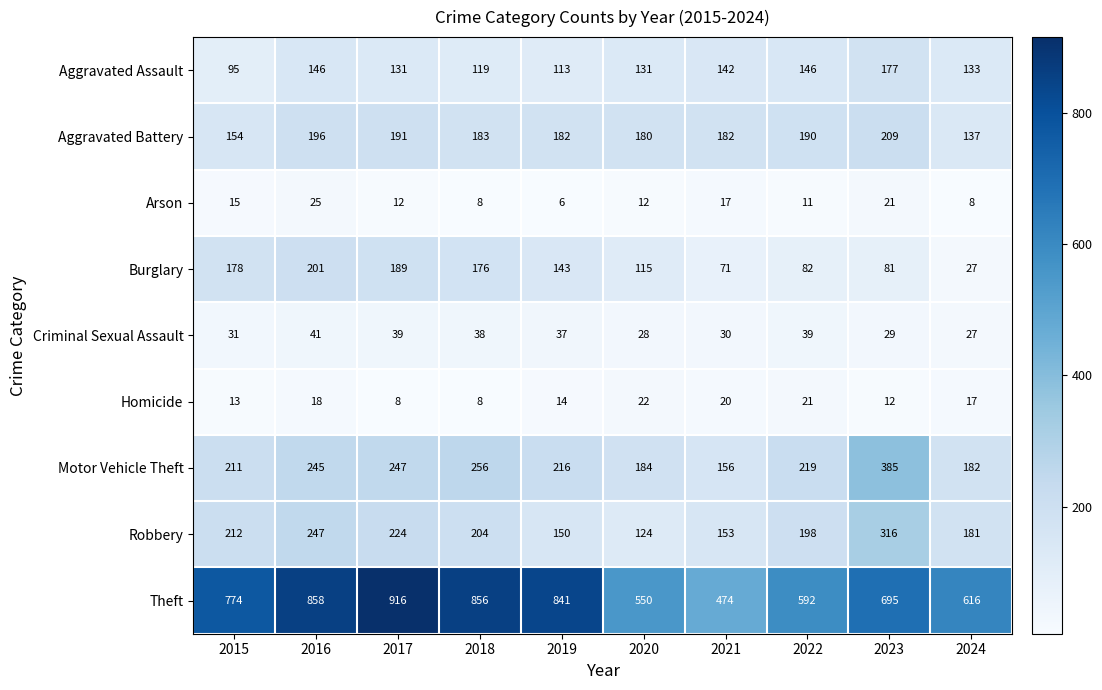

What is the average value of the Aggravated Assault series?

133